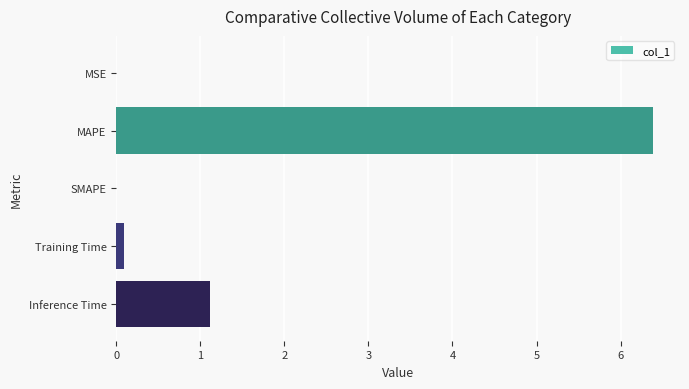

Which category has the highest value across all series?

MAPE